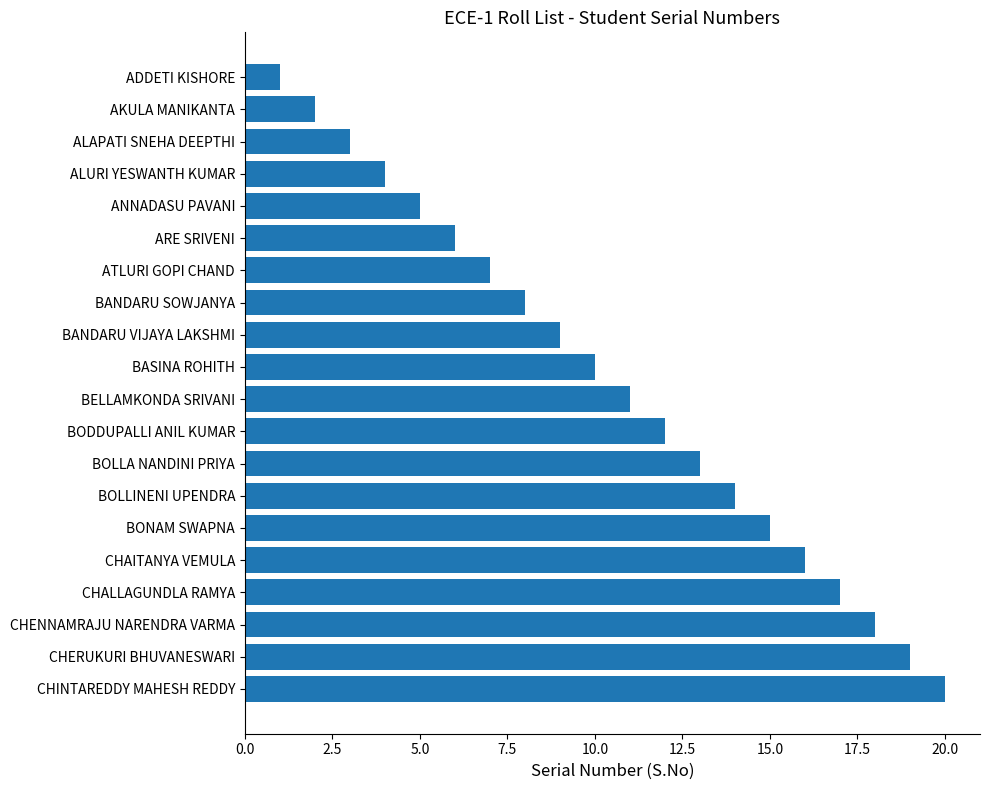

List the labels in order of value, largest first.

CHINTAREDDY MAHESH REDDY, CHERUKURI BHUVANESWARI, CHENNAMRAJU NARENDRA VARMA, CHALLAGUNDLA RAMYA, CHAITANYA VEMULA, BONAM SWAPNA, BOLLINENI UPENDRA, BOLLA NANDINI PRIYA, BODDUPALLI ANIL KUMAR, BELLAMKONDA SRIVANI, BASINA ROHITH, BANDARU VIJAYA LAKSHMI, BANDARU SOWJANYA, ATLURI GOPI CHAND, ARE SRIVENI, ANNADASU PAVANI, ALURI YESWANTH KUMAR, ALAPATI SNEHA DEEPTHI, AKULA MANIKANTA, ADDETI KISHORE